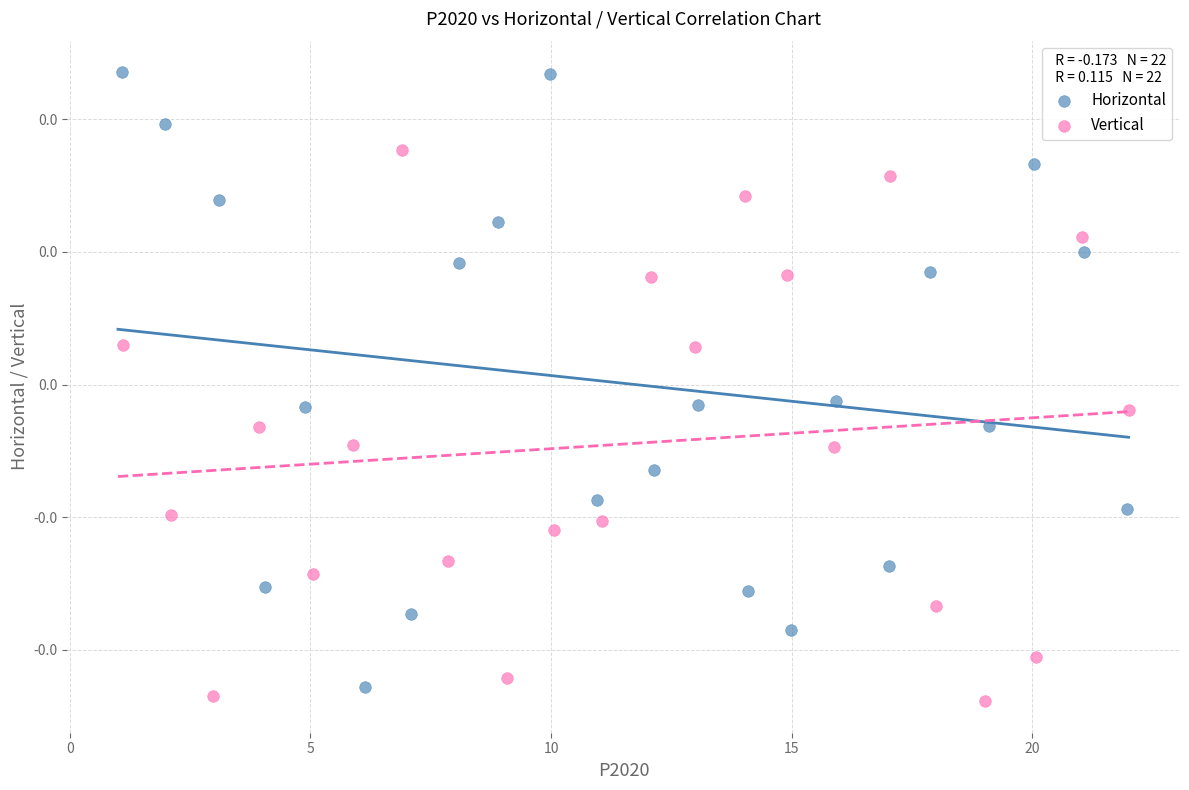

Which series has the widest spread of Y values?

Horizontal